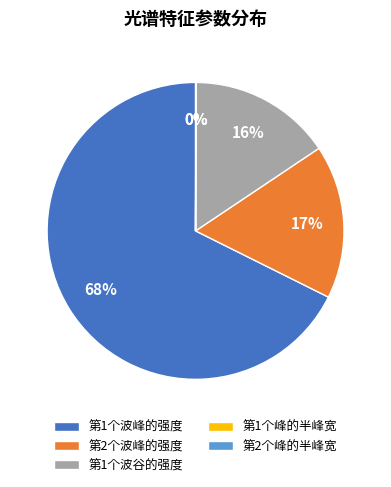

Which has a higher value, 第1个波峰的强度 or 第1个波谷的强度?

第1个波峰的强度